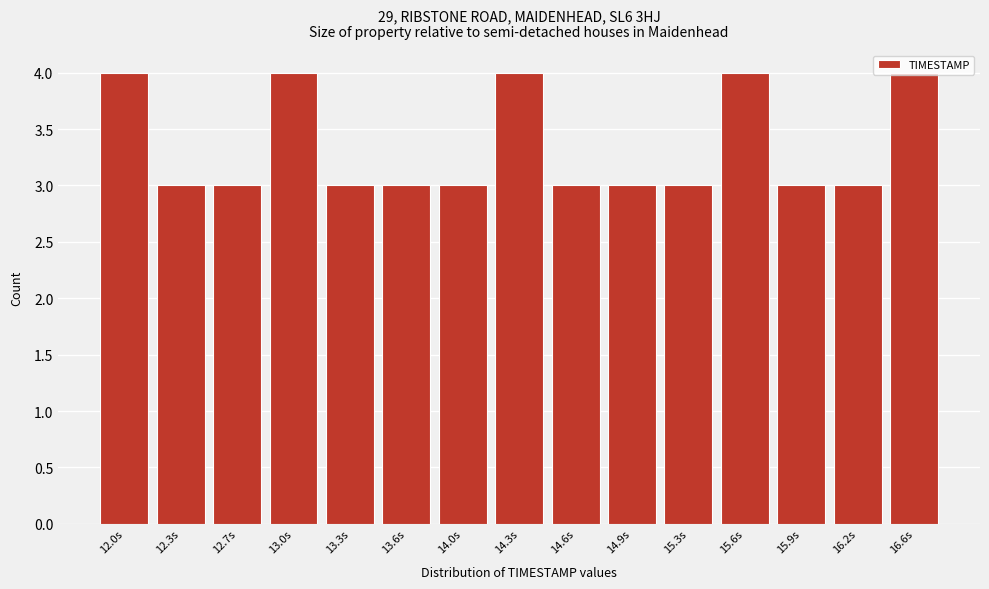

What is the label of the 8th bar from the right?

14.3s